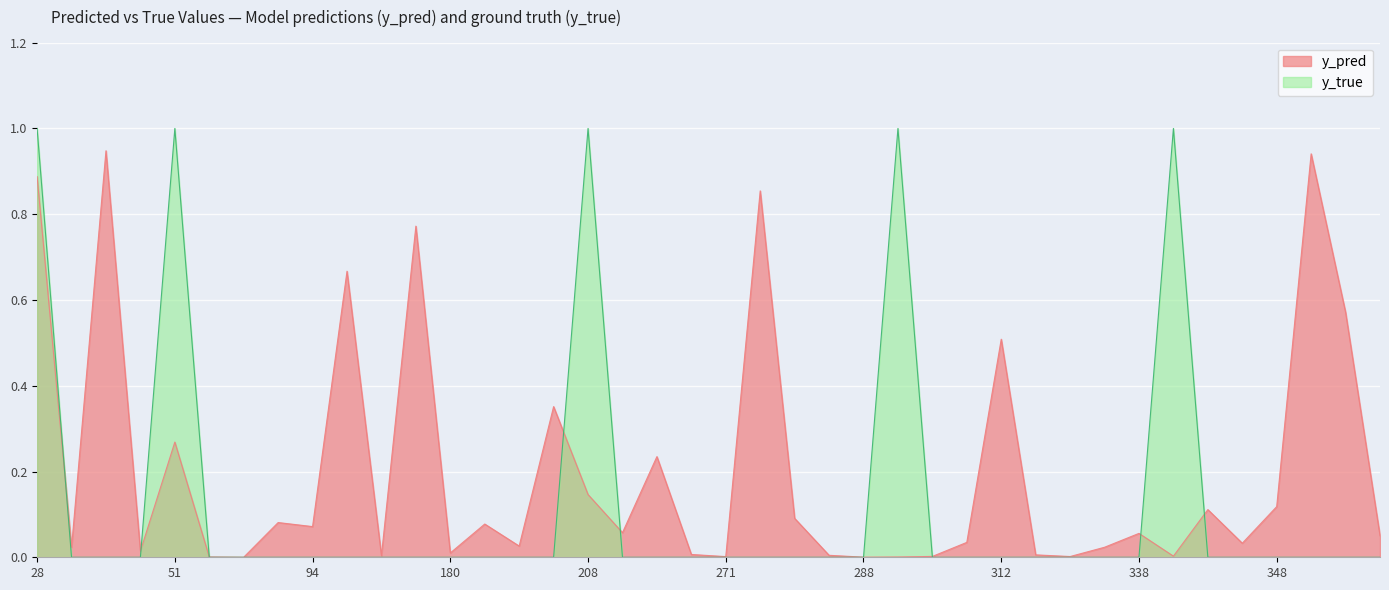

Reading right to left, list all the values displayed in this chart.

y_pred: 0.1	0.6	0.9	0.1	0.0	0.1	0.0	0.1	0.0	0.0	0.0	0.5	0.0	0.0	0.0	0.0	0.0	0.1	0.9	0.0	0.0	0.2	0.1	0.1	0.4	0.0	0.1	0.0	0.8	0.0	0.7	0.1	0.1	0.0	0.0	0.3	0.0	0.9	0.0	0.9
y_true: 0.0	0.0	0.0	0.0	0.0	0.0	1.0	0.0	0.0	0.0	0.0	0.0	0.0	0.0	1.0	0.0	0.0	0.0	0.0	0.0	0.0	0.0	0.0	1.0	0.0	0.0	0.0	0.0	0.0	0.0	0.0	0.0	0.0	0.0	0.0	1.0	0.0	0.0	0.0	1.0